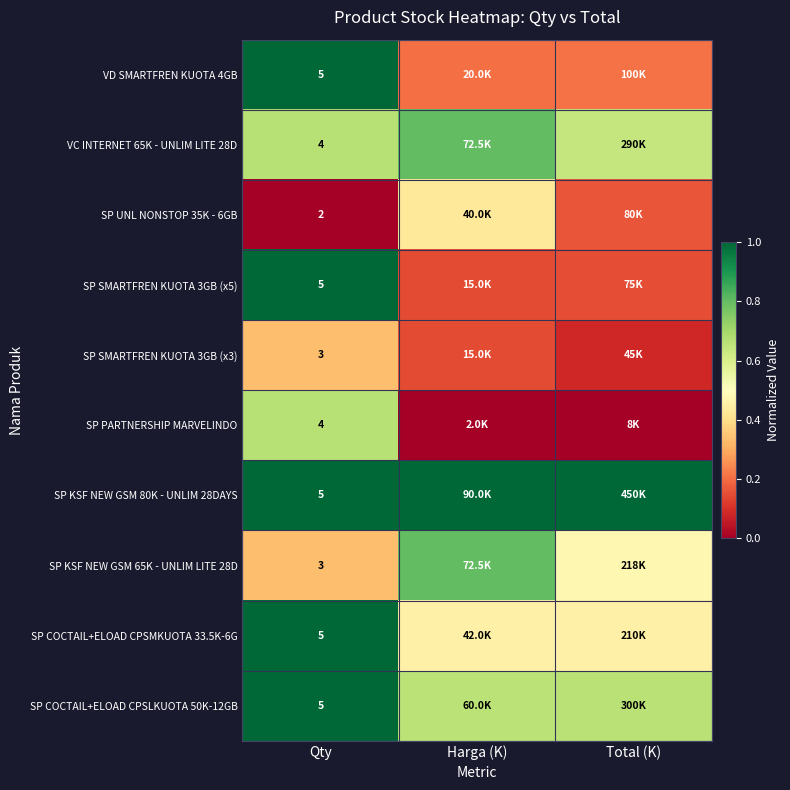

List the labels in order of SP COCTAIL+ELOAD CPSMKUOTA 33.5K-6G value, smallest first.

Harga (K), Total (K), Qty